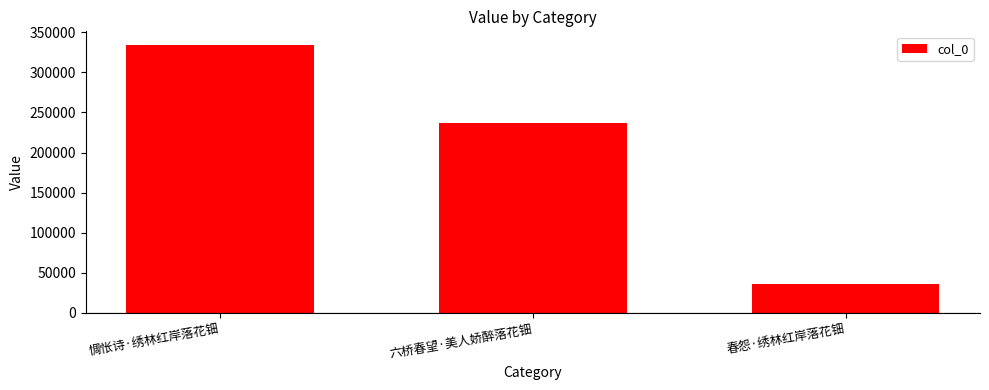

What is the ratio of the value at 六桥春望·美人娇醉落花钿 to the value at 春怨·绣林红岸落花钿?

6.7